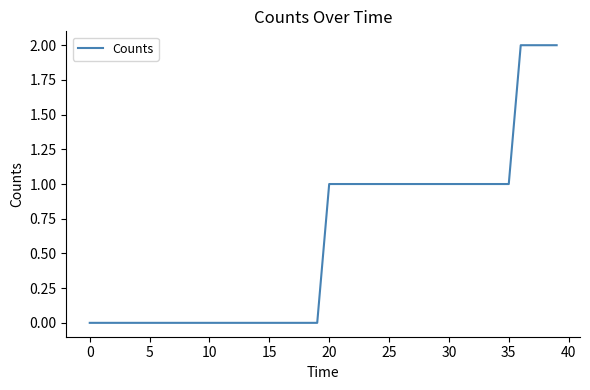

True or false: there are more than 2 points higher than both neighbors.

False